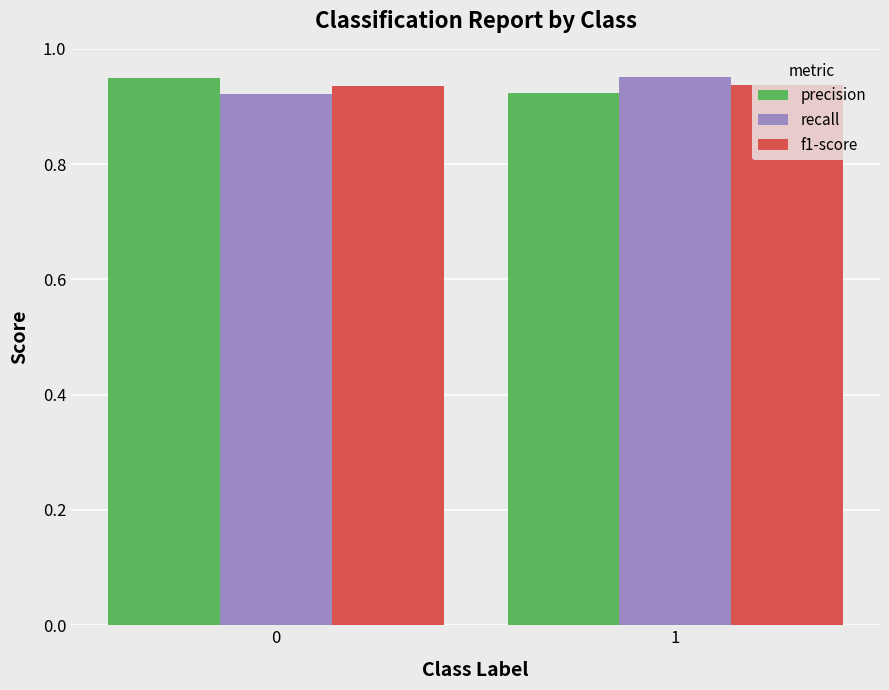

The value of precision at 0 is 0.4. True or false?

False